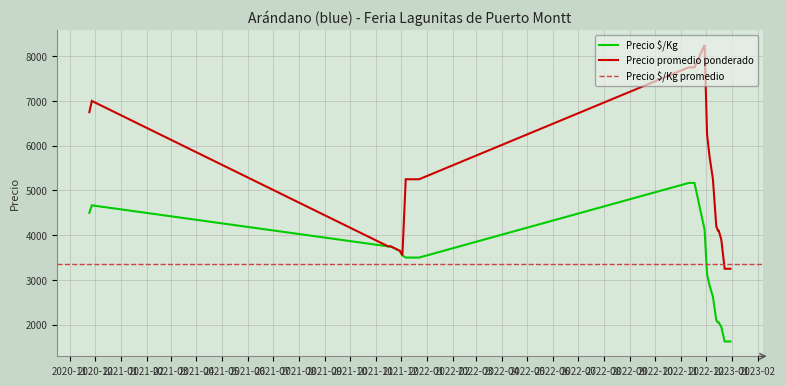

Which series has the widest spread of values?

Precio promedio ponderado